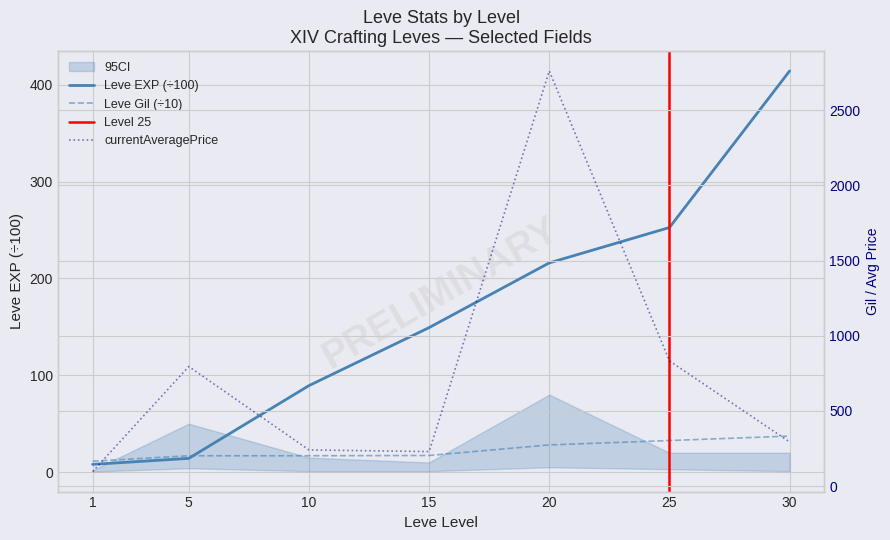

List the series in order of their overall mean, highest first.

currentAveragePrice, Leve EXP, Leve Gil